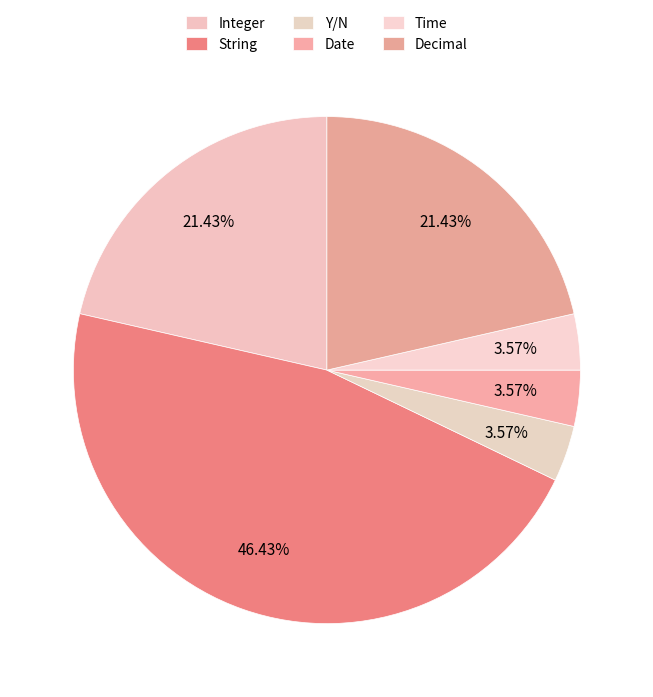

Is there any slice that represents more than half of the pie?

No